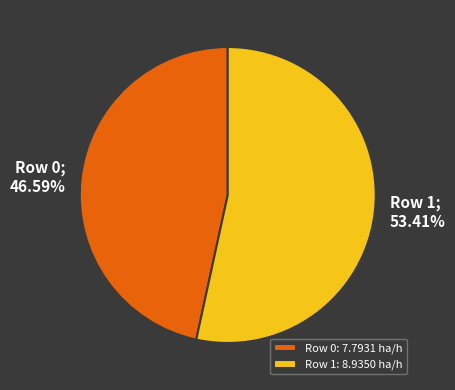

To the nearest percent, what portion does Row 1 represent?

53%